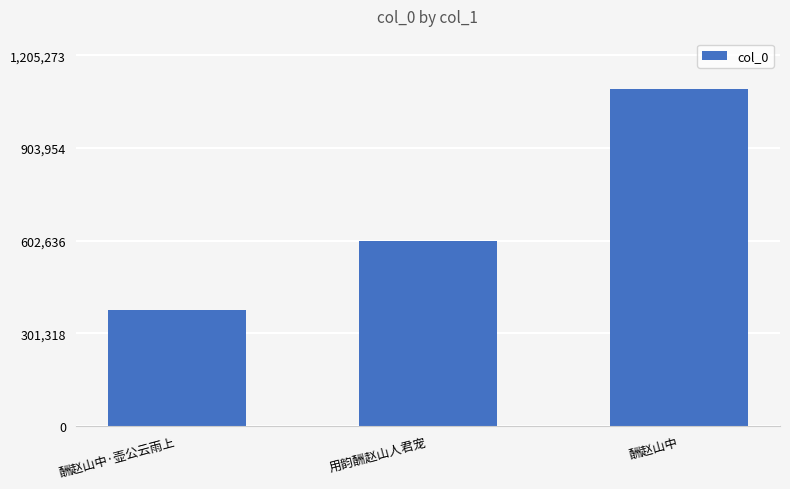

Where is the data nearest to the value 735830?

用韵酬赵山人君宠